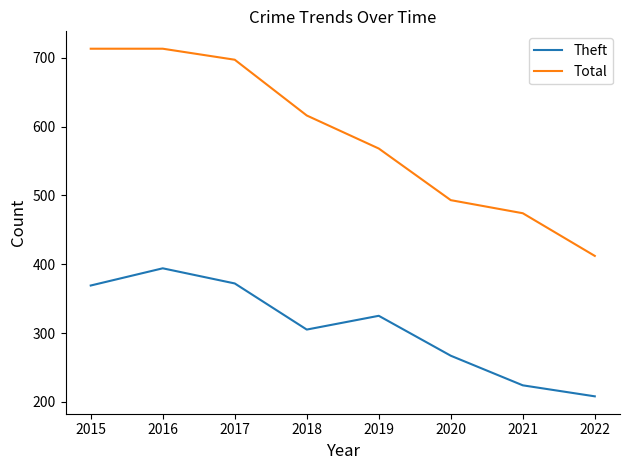

What are all the series names shown in the legend?

Theft, Total